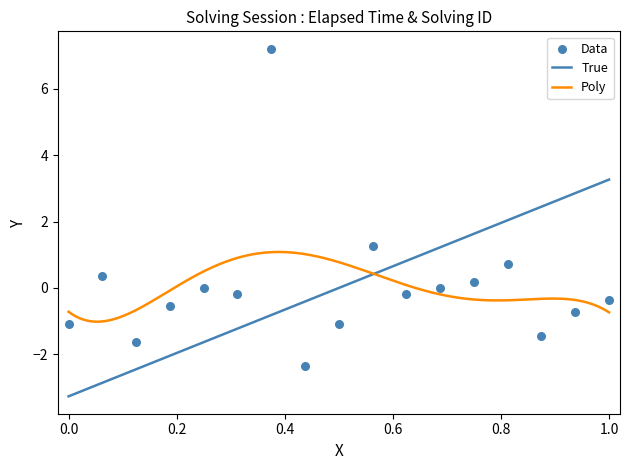

What is the change in value from 12 to 15?

-1.4